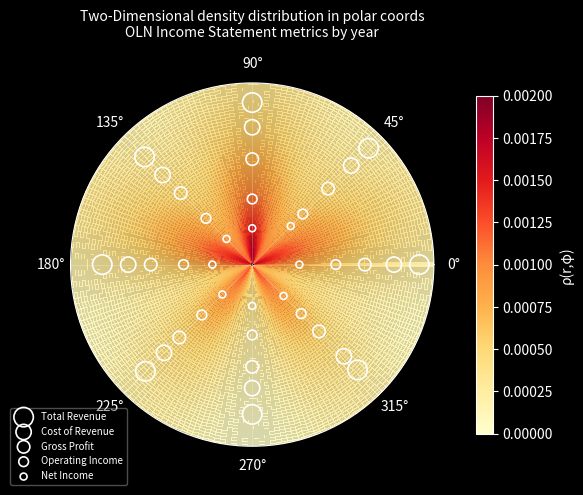

What are all the series names shown in the legend?

Total Revenue, Cost of Revenue, Gross Profit, Operating Income, Net Income